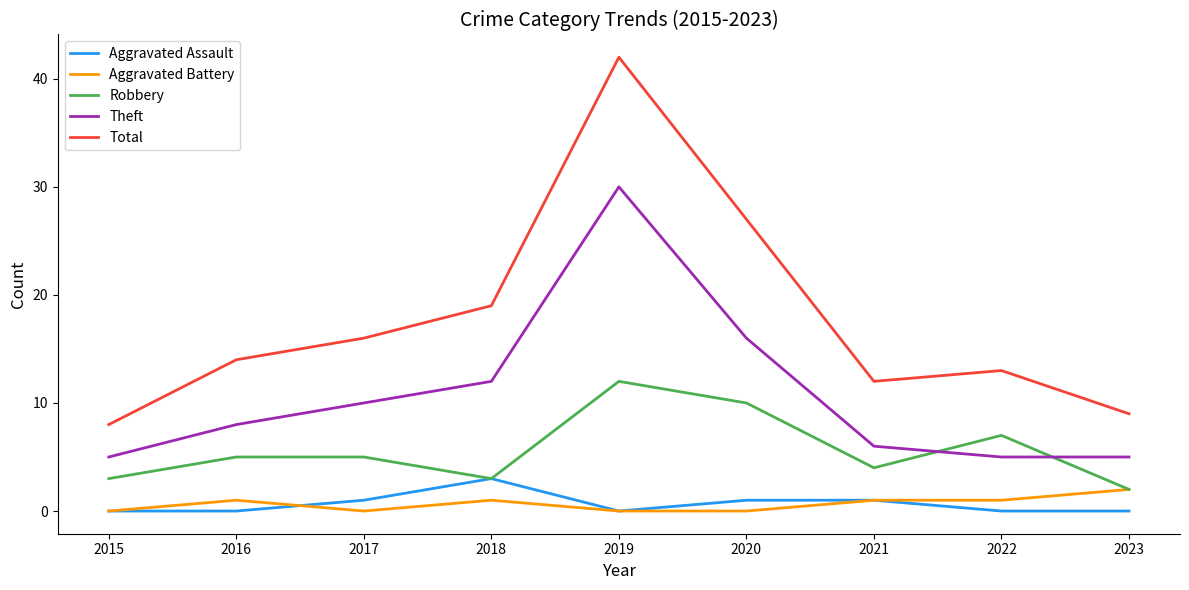

Is it true that Aggravated Battery equals 0 at 2020?

True